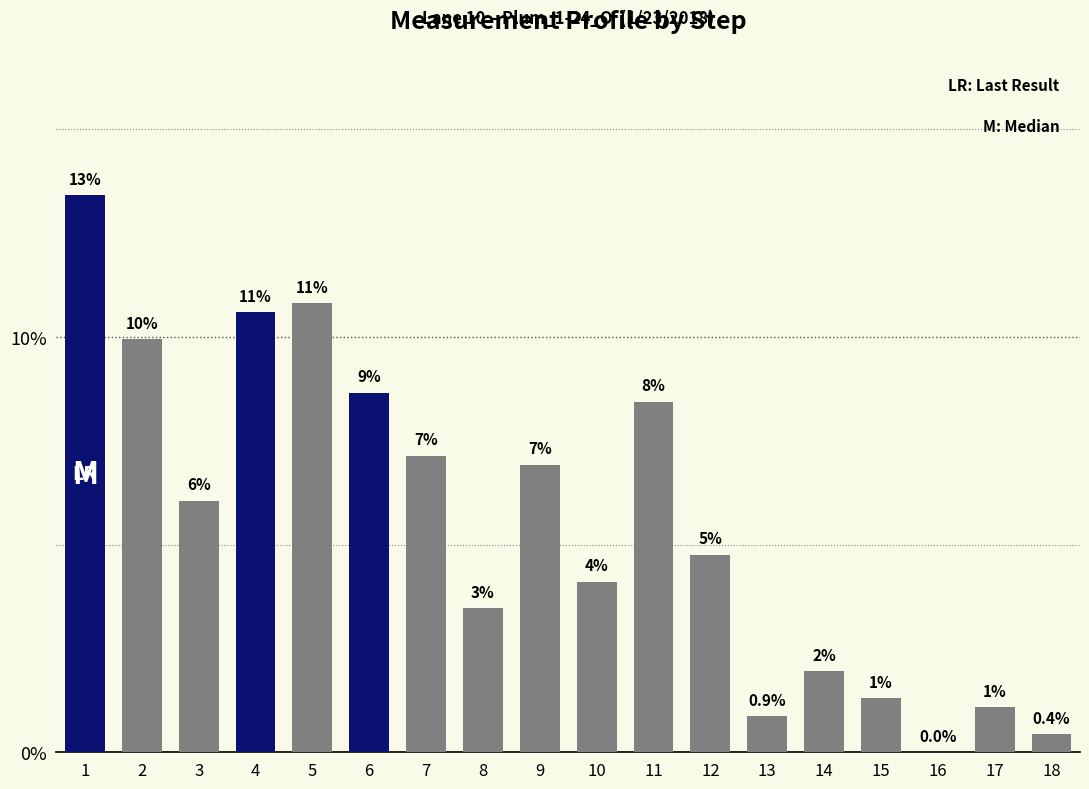

Which has a higher value, 16 or 7?

7